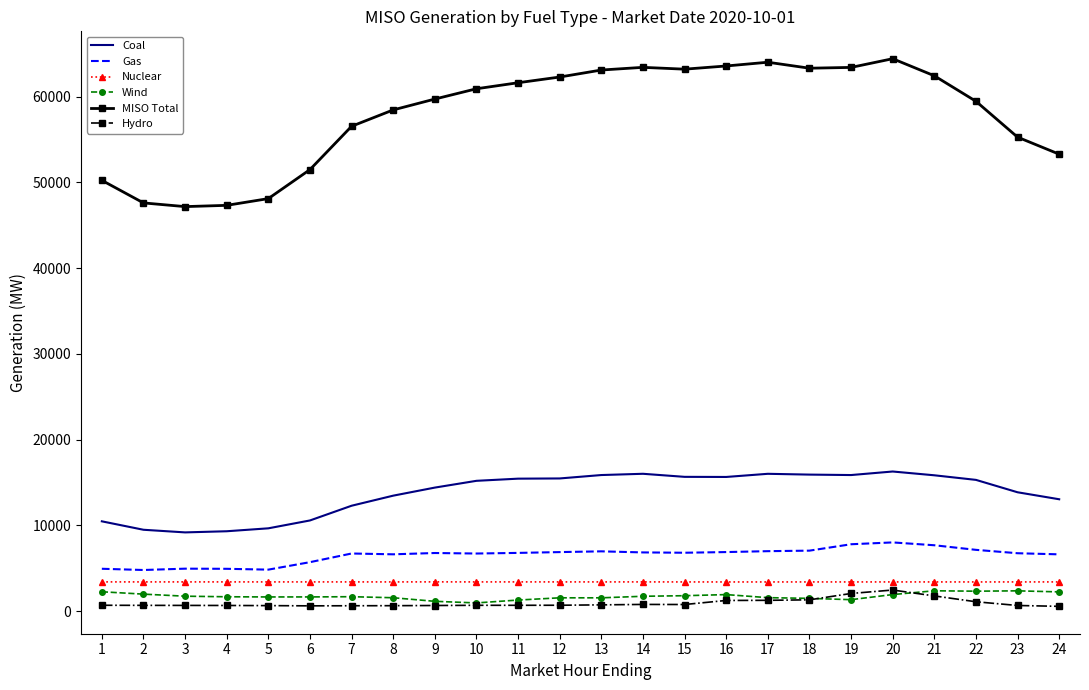

What is the approximate value of Nuclear at 14?

3420.3